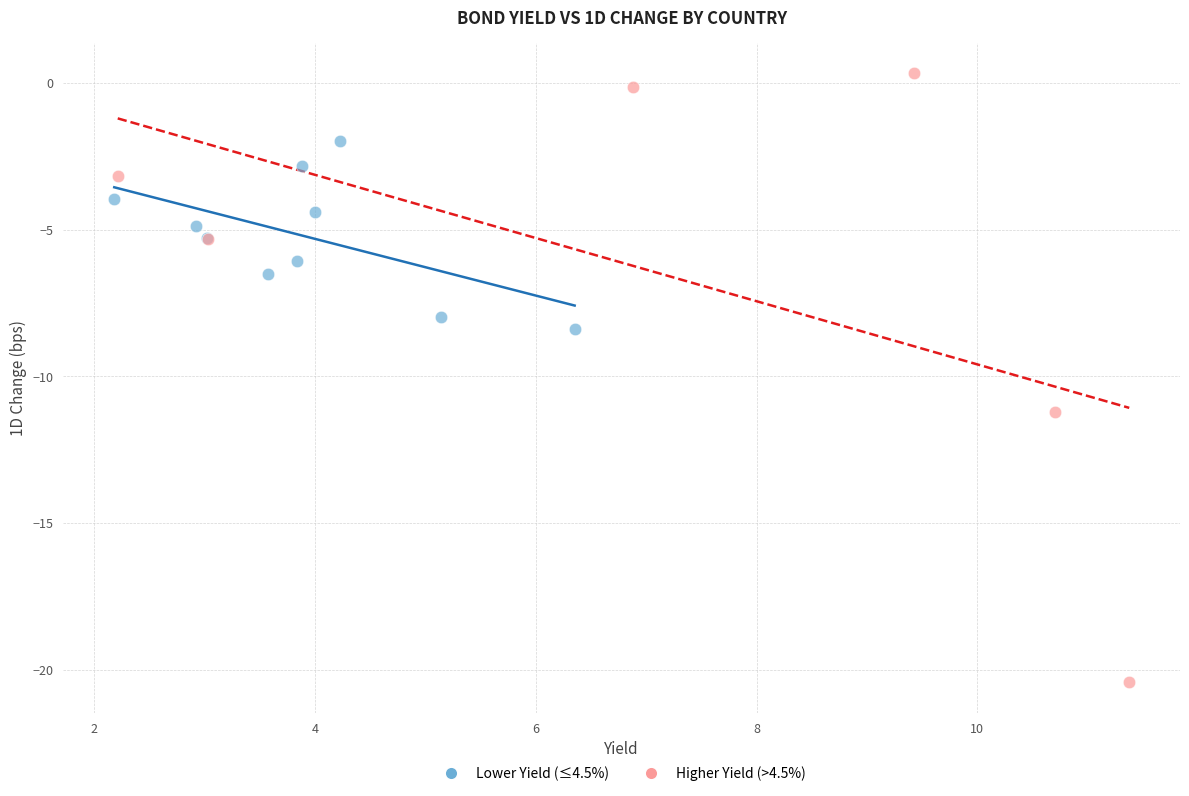

What are all the series names shown in the legend?

Lower Yield (≤4.5%), Higher Yield (>4.5%)